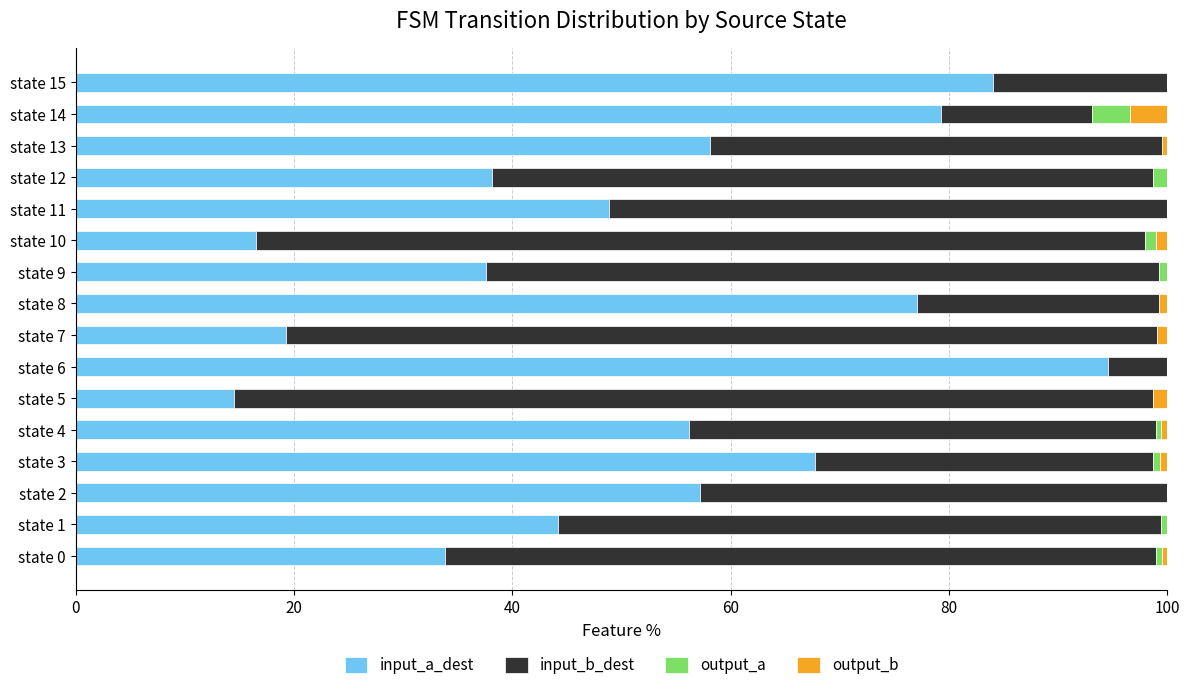

What is the highest value of the input_a_dest series?

94.5